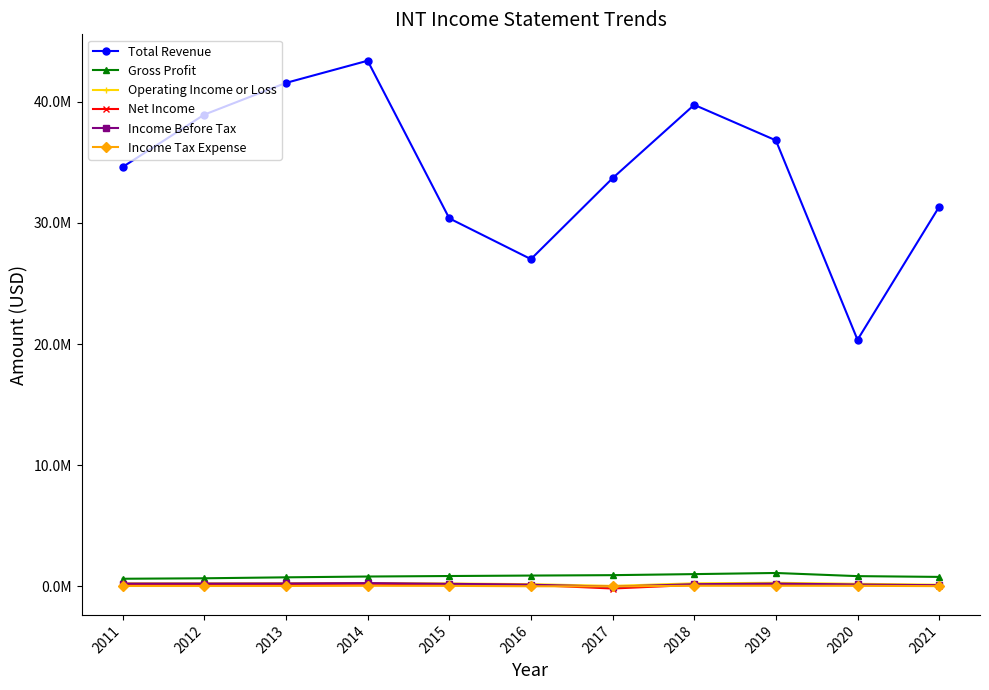

How many interior local valleys does the Income Tax Expense series have?

2